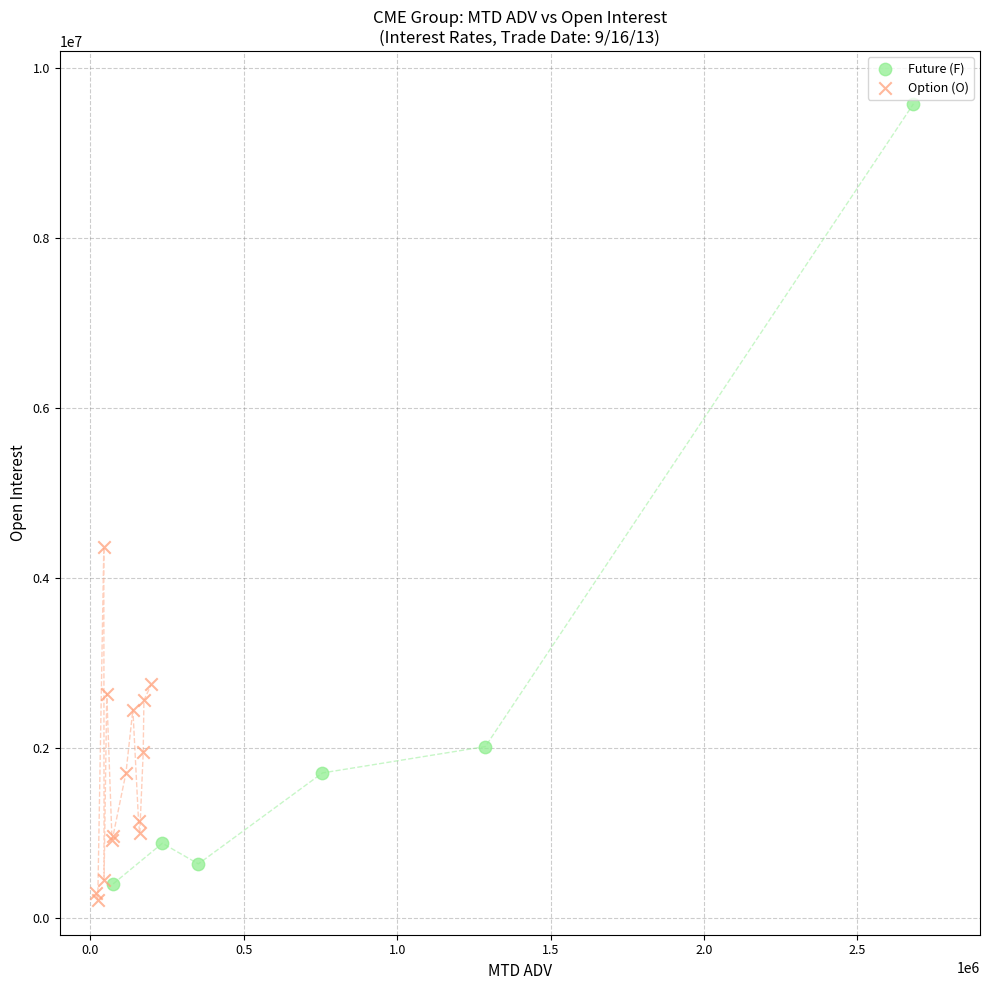

Which series has the largest Y range (max minus min)?

Future (F)